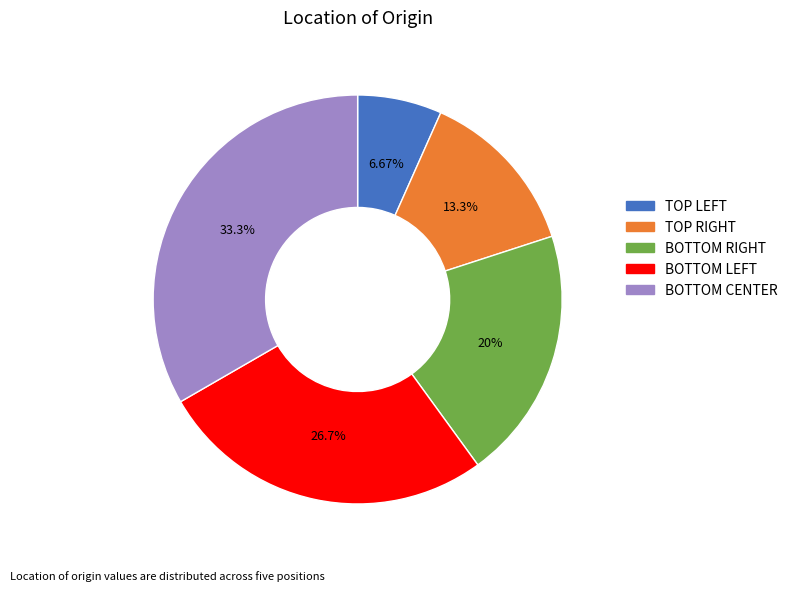

Is there any slice that represents more than half of the pie?

No